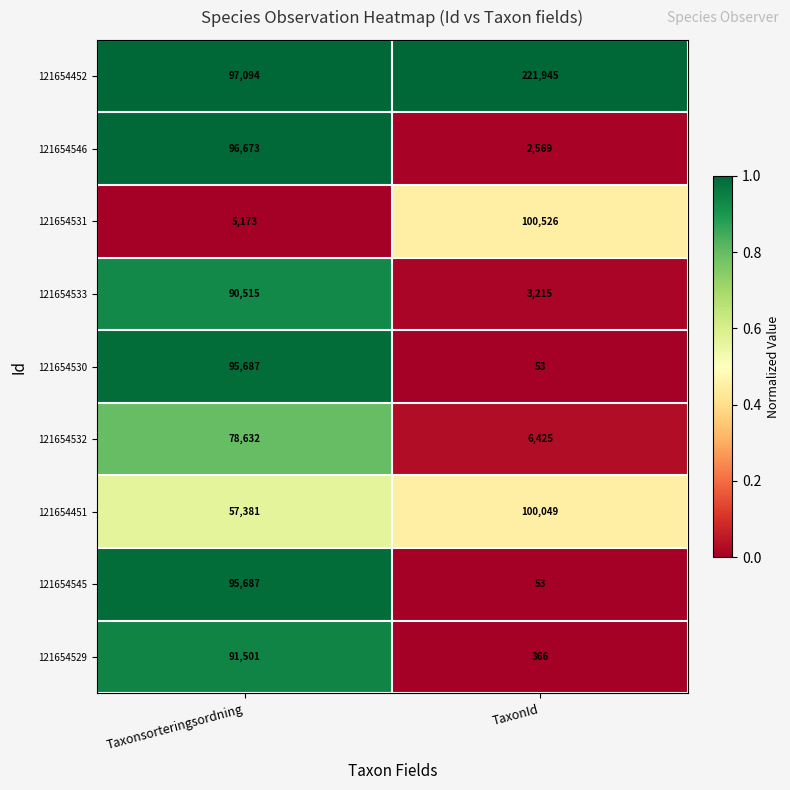

Which series changed the most between Taxonsorteringsordning and TaxonId?

121654452